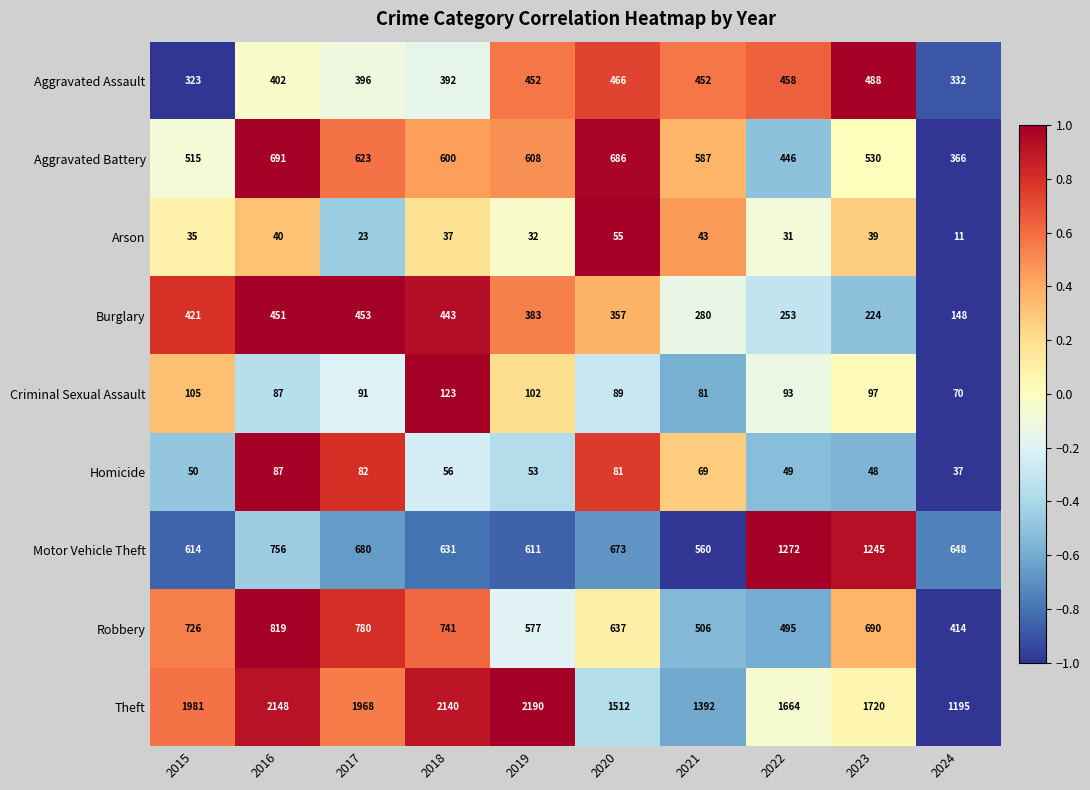

Which series has the widest spread of values?

Theft